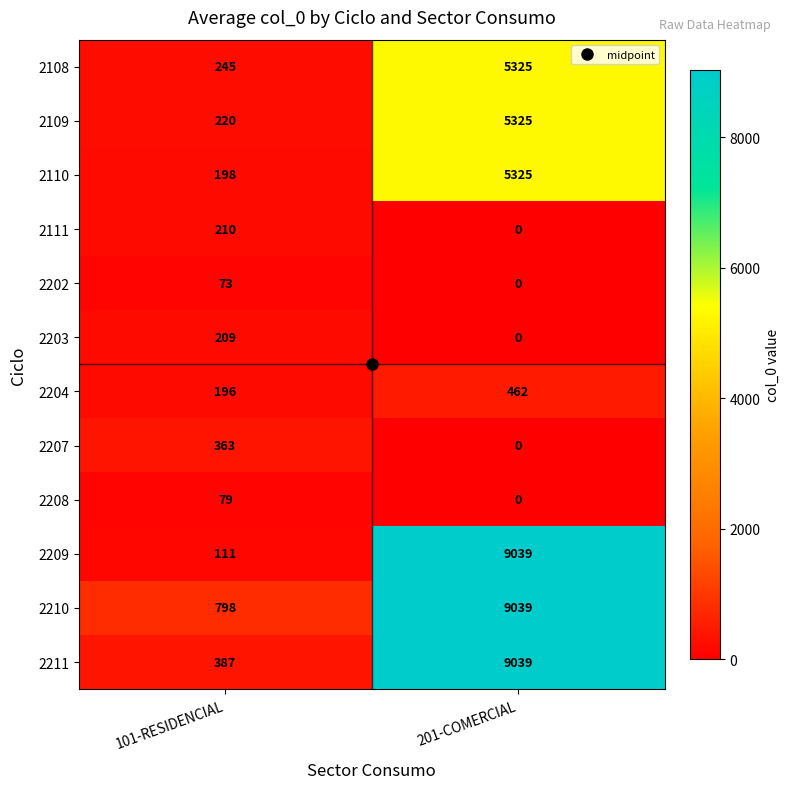

Read the 2110 value at 101-RESIDENCIAL, to the nearest 50.

200